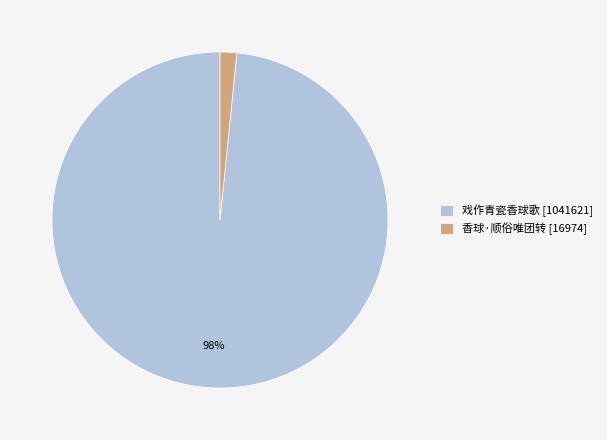

To the nearest percent, what is the combined percentage of 戏作青瓷香球歌 and 香球·顺俗唯团转?

100%